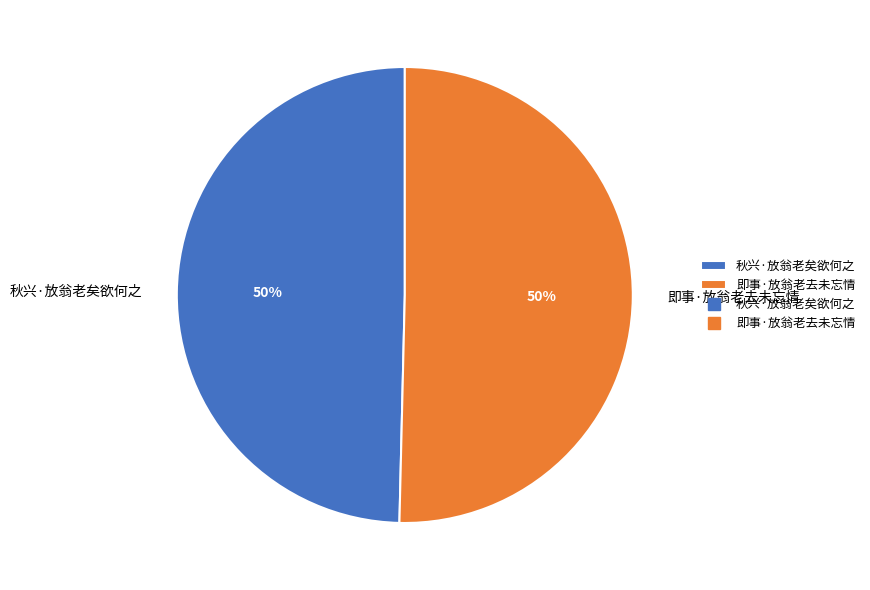

Is the sum of 秋兴·放翁老矣欲何之 and 即事·放翁老去未忘情 greater than half?

Yes